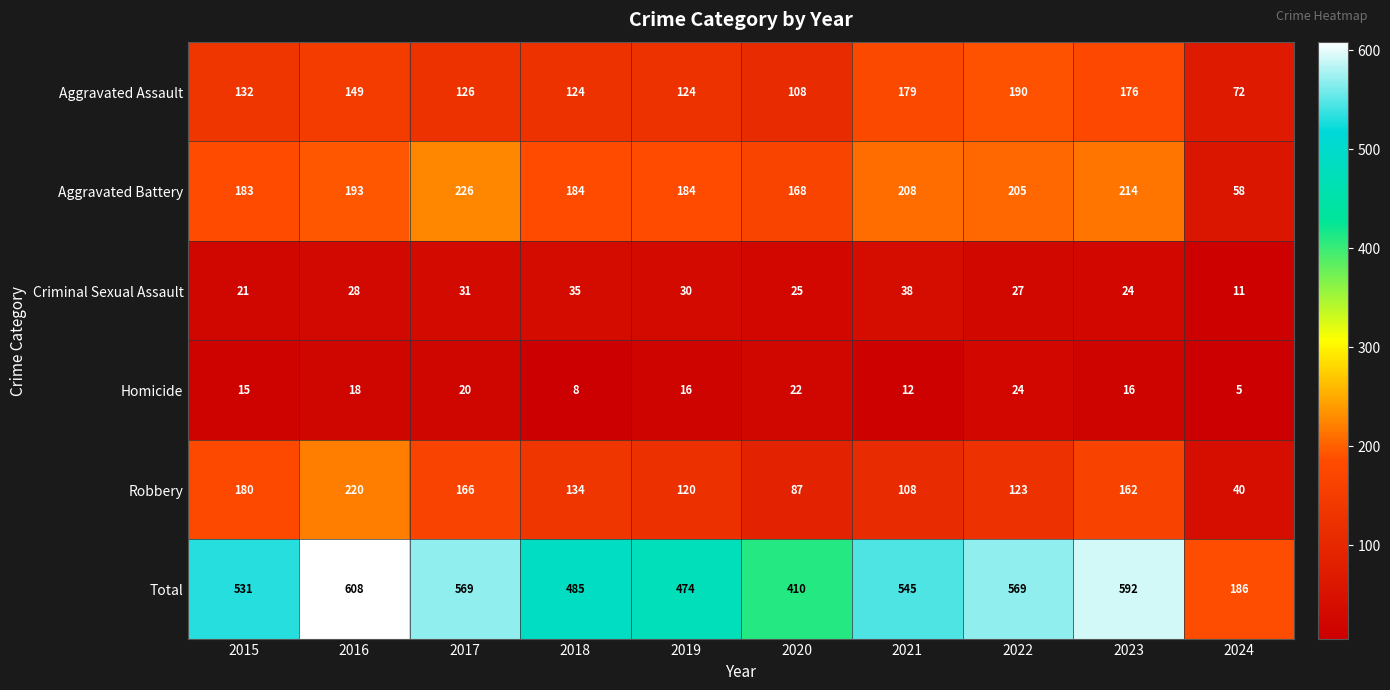

Which series has the largest range (max minus min)?

Total